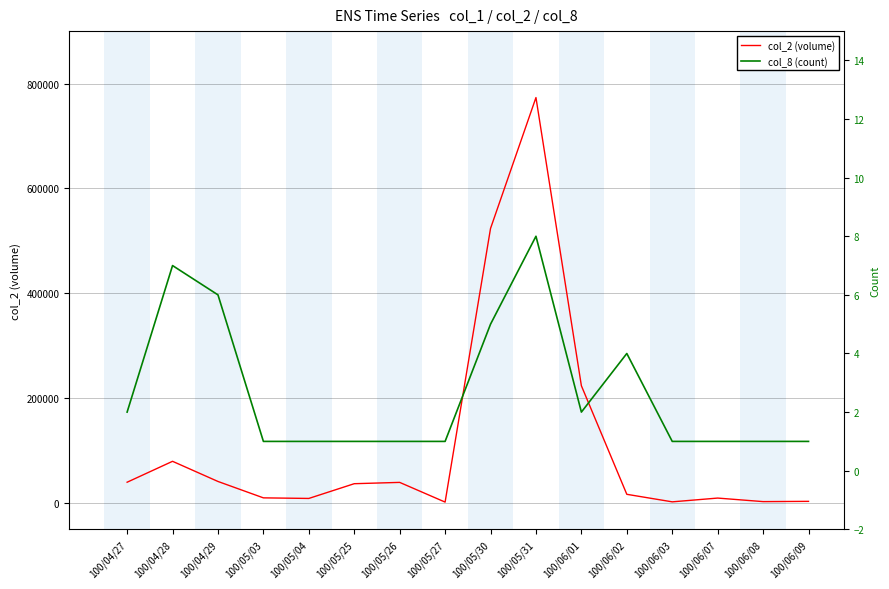

Count the col_8 (count) values in the range 1 to 5.

13